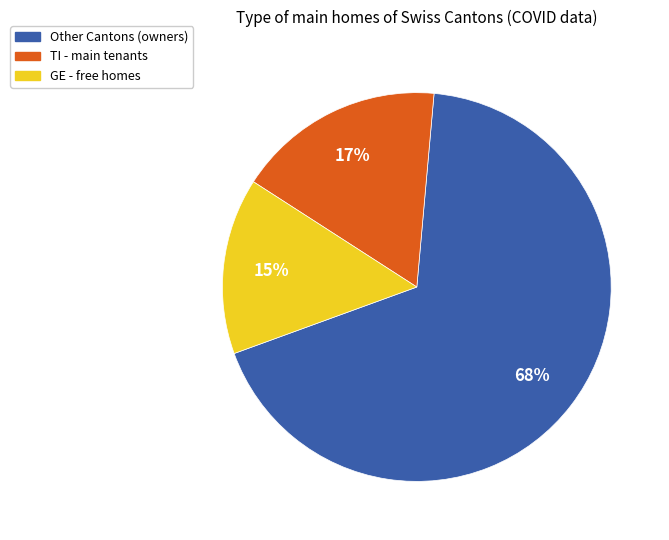

To the nearest percent, what is the average slice percentage?

33%